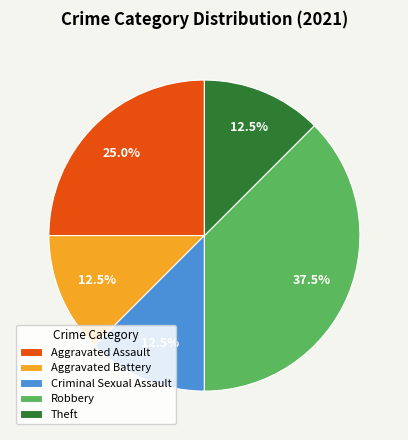

Do Aggravated Battery and Theft together represent more than half of the pie?

No